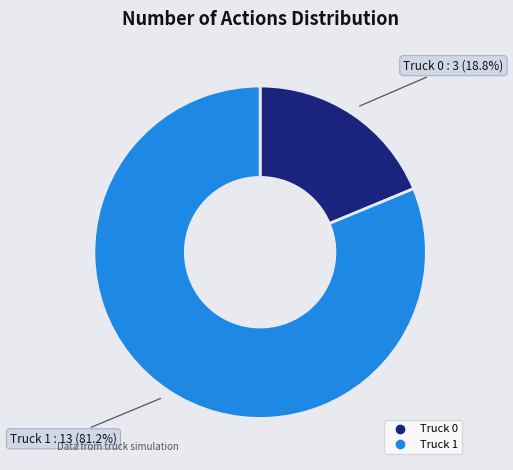

Rank the categories by value from lowest to highest.

Truck 0, Truck 1